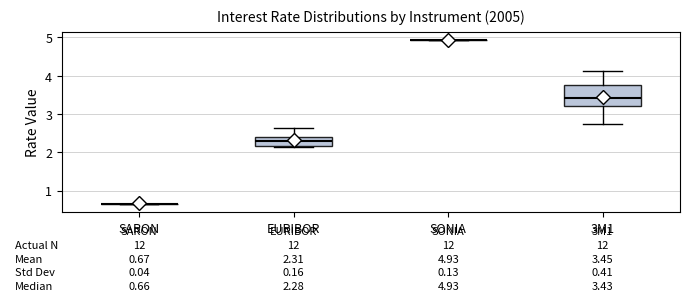

Which box is the tallest, from its lower edge to its upper edge?

3M1